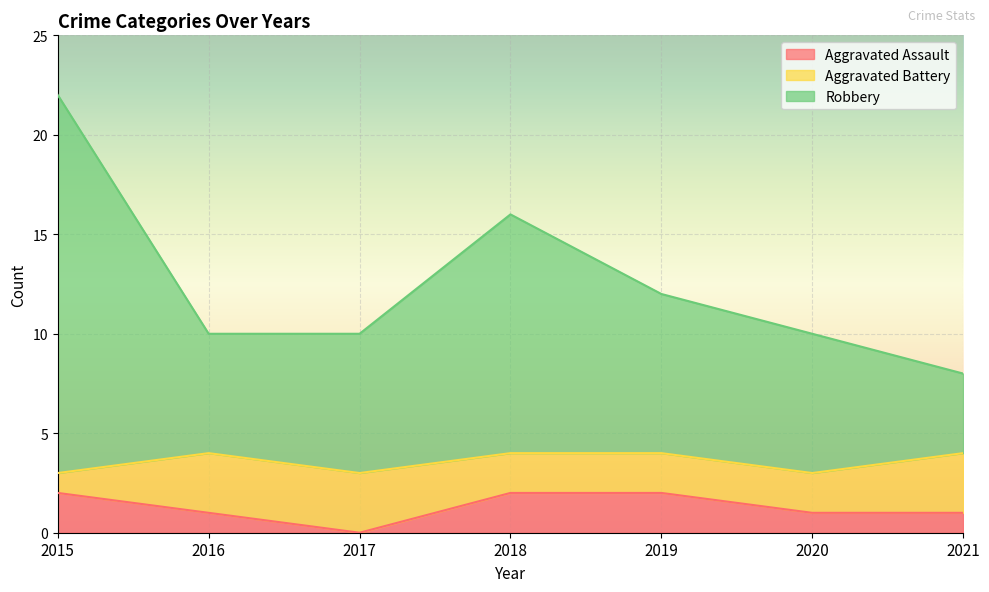

Is it true that Robbery equals 10 at 2016?

True